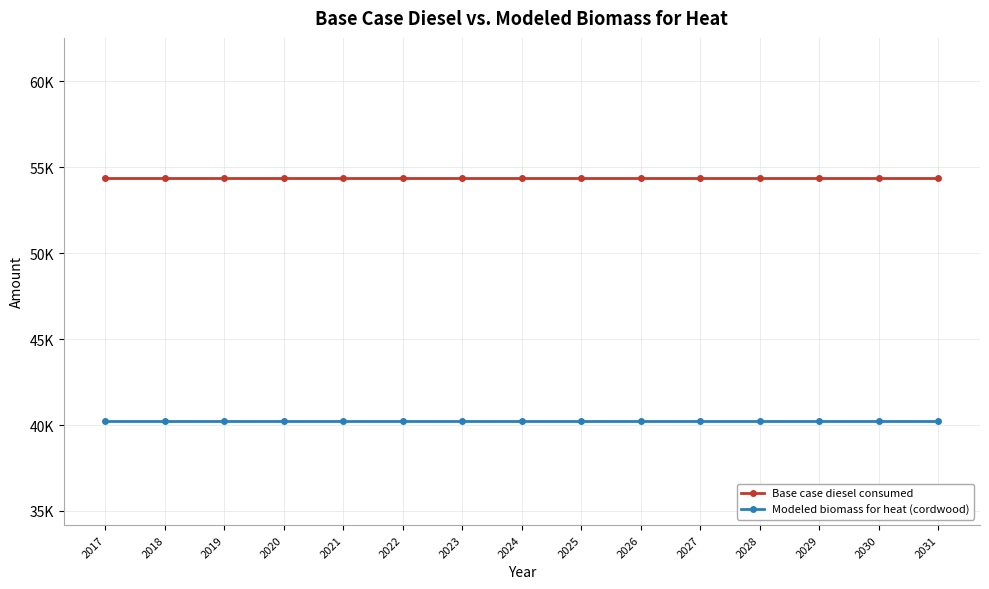

True or false: Base case diesel consumed and Modeled biomass for heat (cordwood) cross at least once.

False